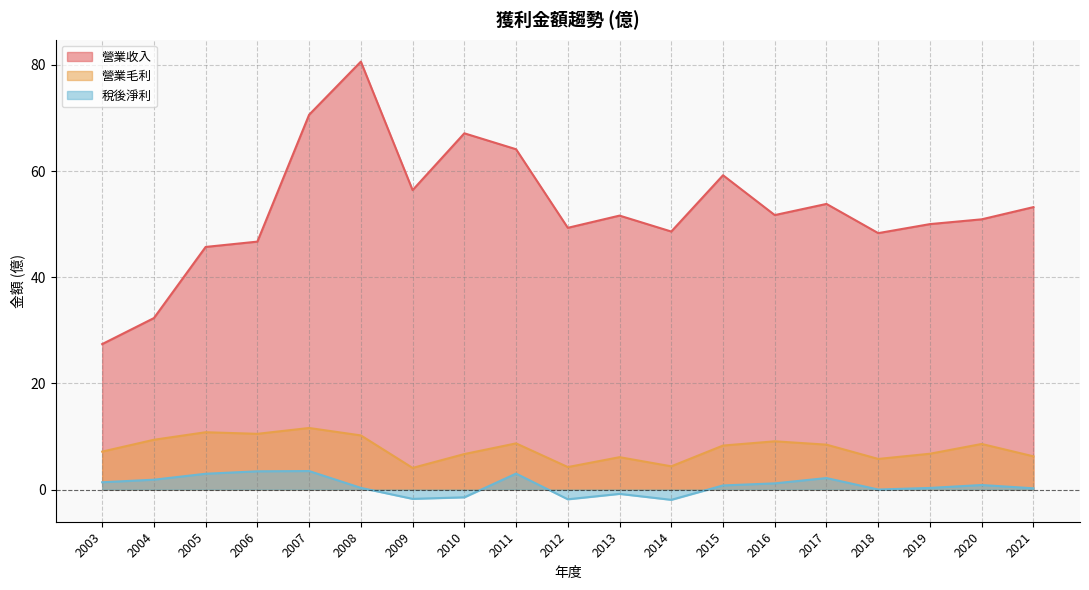

Rank the categories by 營業毛利 value from lowest to highest.

2009, 2012, 2014, 2018, 2013, 2021, 2010, 2019, 2003, 2015, 2017, 2020, 2011, 2016, 2004, 2008, 2006, 2005, 2007